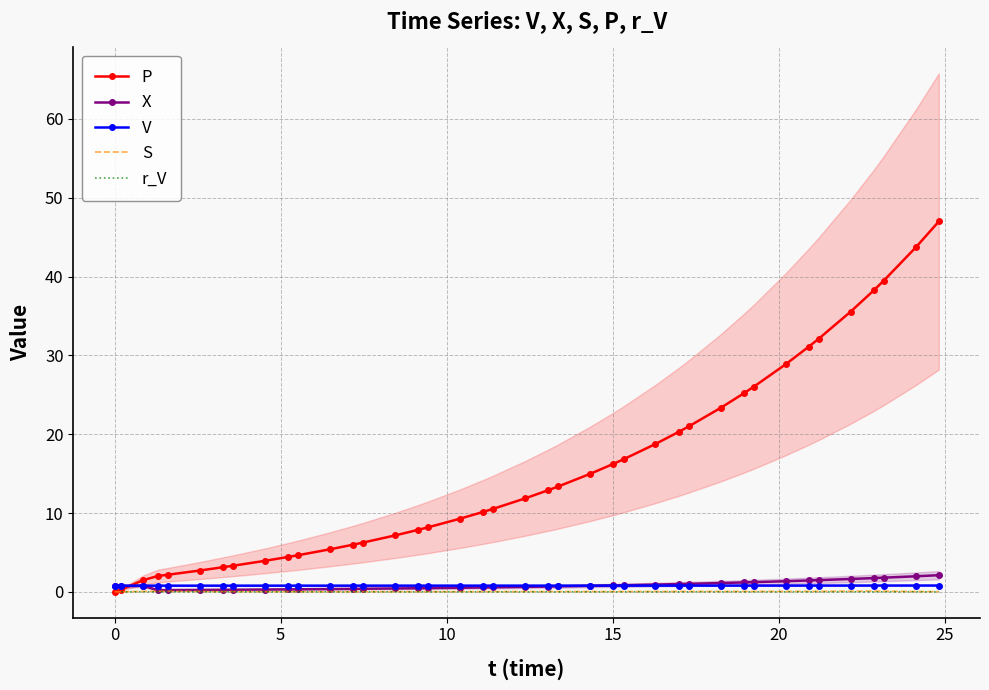

Reading left to right, transcribe all the data shown in this chart.

V: 0.8	0.8	0.8	0.8	0.8	0.8	0.8	0.8	0.8	0.8	0.8	0.8	0.8	0.8	0.8	0.8	0.8	0.8	0.8	0.8	0.8	0.8	0.8	0.8	0.8	0.8	0.8	0.8	0.8	0.8	0.8	0.8	0.8	0.8	0.8	0.8	0.8	0.8	0.8	0.8
X: 0.7	0.7	0.8	0.2	0.2	0.2	0.3	0.3	0.3	0.3	0.3	0.4	0.4	0.4	0.4	0.5	0.5	0.5	0.6	0.6	0.6	0.7	0.7	0.8	0.8	0.8	0.9	1.0	1.0	1.1	1.2	1.2	1.3	1.4	1.5	1.6	1.7	1.8	2.0	2.1
S: 0.0	0.0	0.1	0.1	0.1	0.0	0.0	0.0	0.0	0.0	0.0	0.0	0.0	0.0	0.0	0.0	0.0	0.0	0.0	0.0	0.0	0.0	0.0	0.0	0.0	0.0	0.0	0.0	0.0	0.0	0.1	0.1	0.1	0.1	0.1	0.1	0.1	0.1	0.0	0.0
P: 0.0	0.3	1.5	2.0	2.2	2.7	3.1	3.3	3.9	4.4	4.6	5.4	6.0	6.3	7.2	7.9	8.2	9.3	10.1	10.5	11.9	12.9	13.4	15.0	16.2	16.8	18.8	20.3	21.0	23.3	25.2	26.0	28.9	31.1	32.1	35.5	38.2	39.5	43.7	47.0